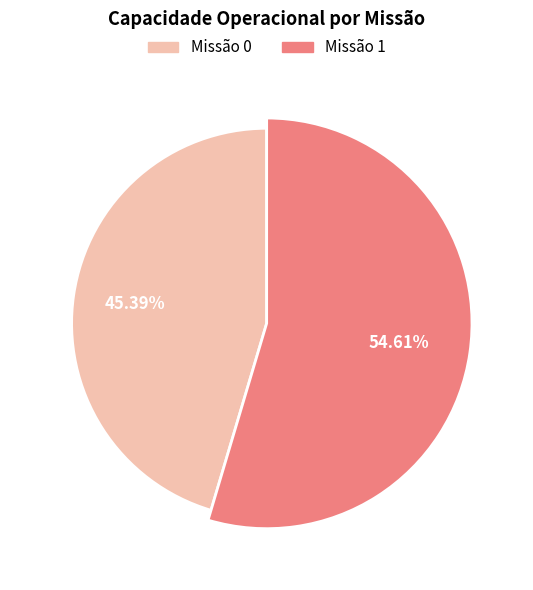

To the nearest percent, what is the difference between the largest and smallest slice percentages?

9%